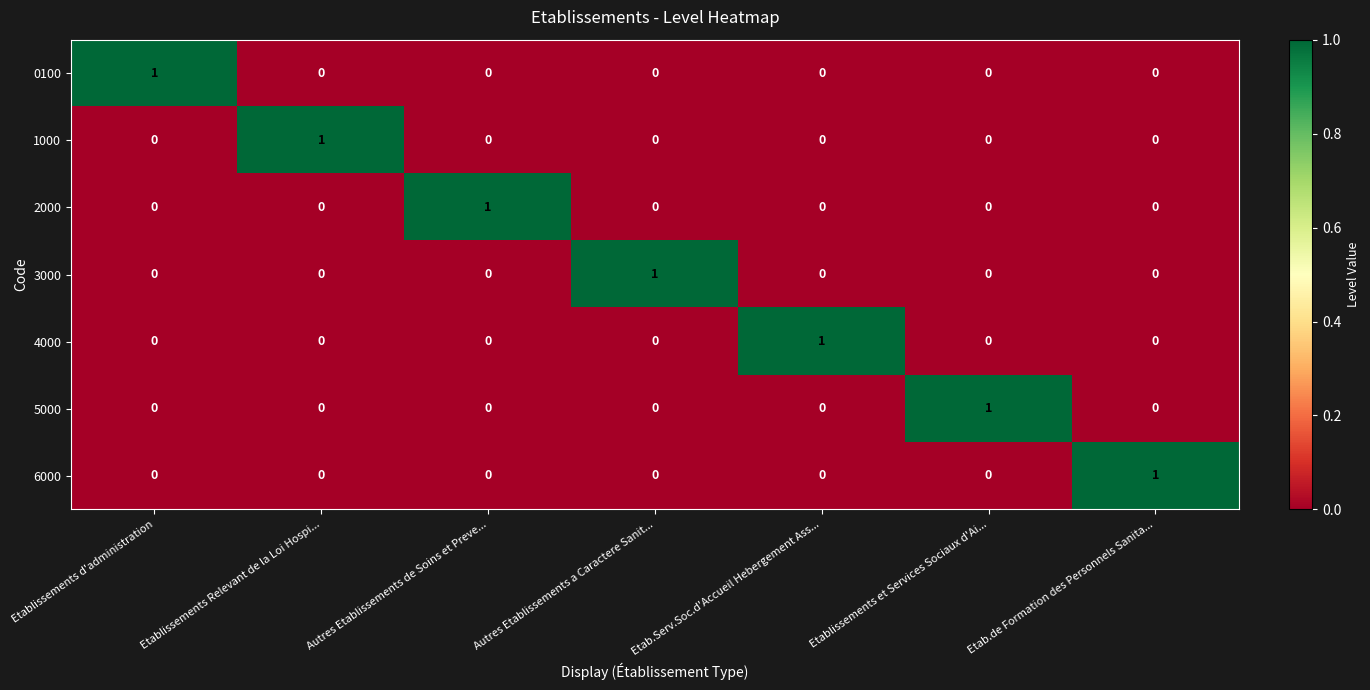

What is the difference between the highest and lowest values at Autres Etablissements a Caractere Sanit...?

1